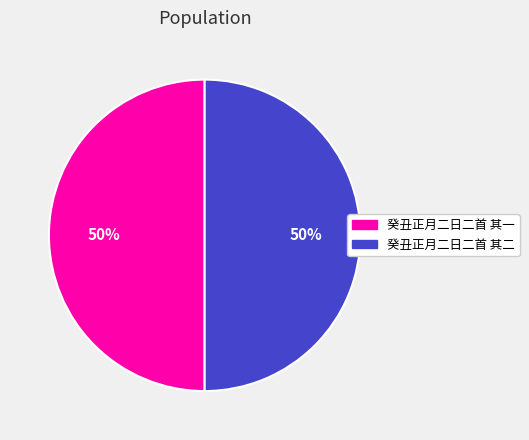

What percentage is the 癸丑正月二日二首 其一 slice, to the nearest percent?

50%